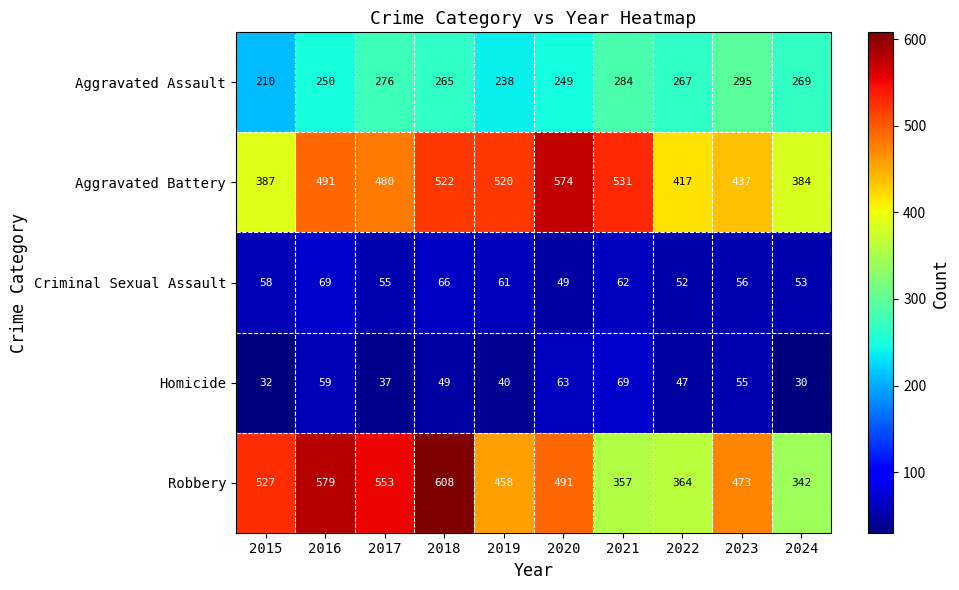

List the labels in order of Criminal Sexual Assault value, largest first.

2016, 2018, 2021, 2019, 2015, 2023, 2017, 2024, 2022, 2020